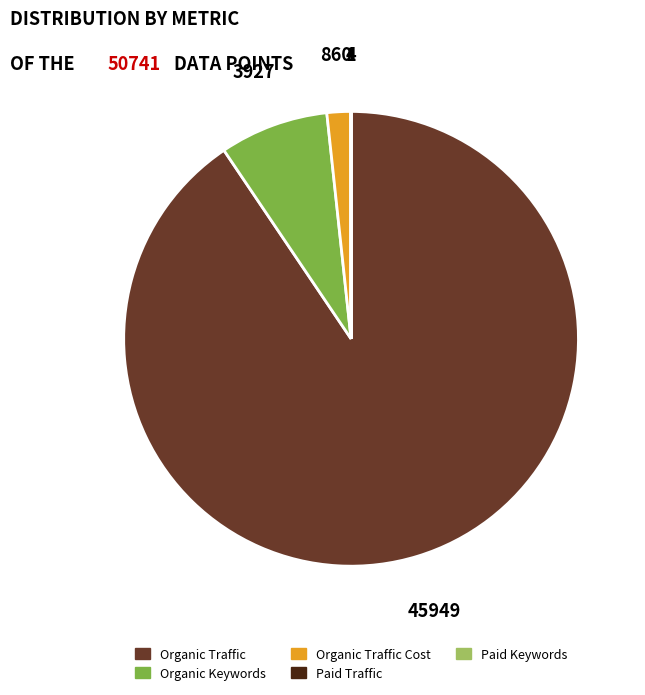

What is the largest slice in the pie chart?

Organic Traffic